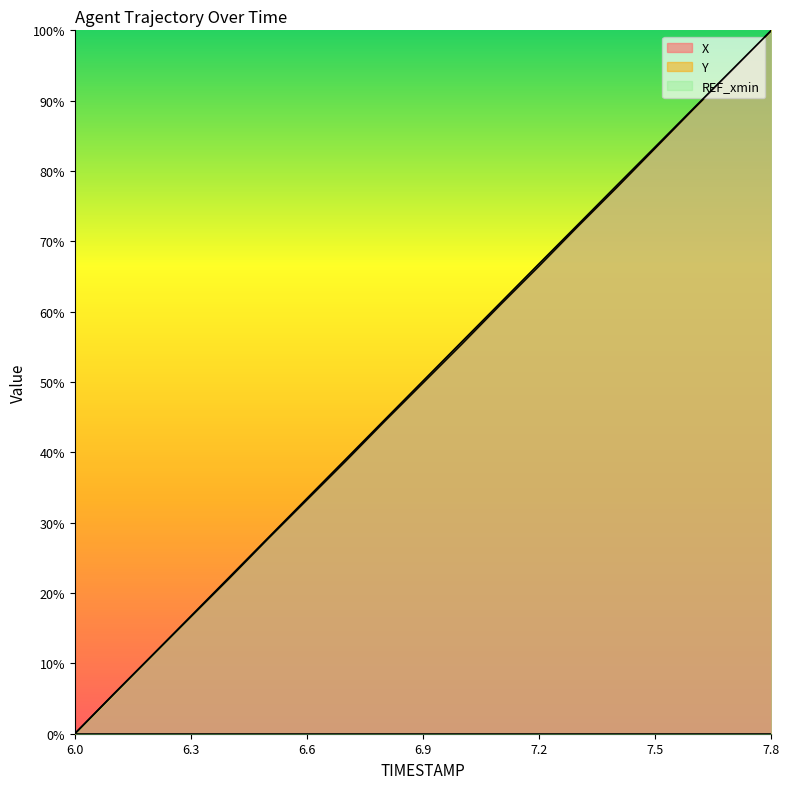

Is it true that X equals 16.2 at 6.2?

False